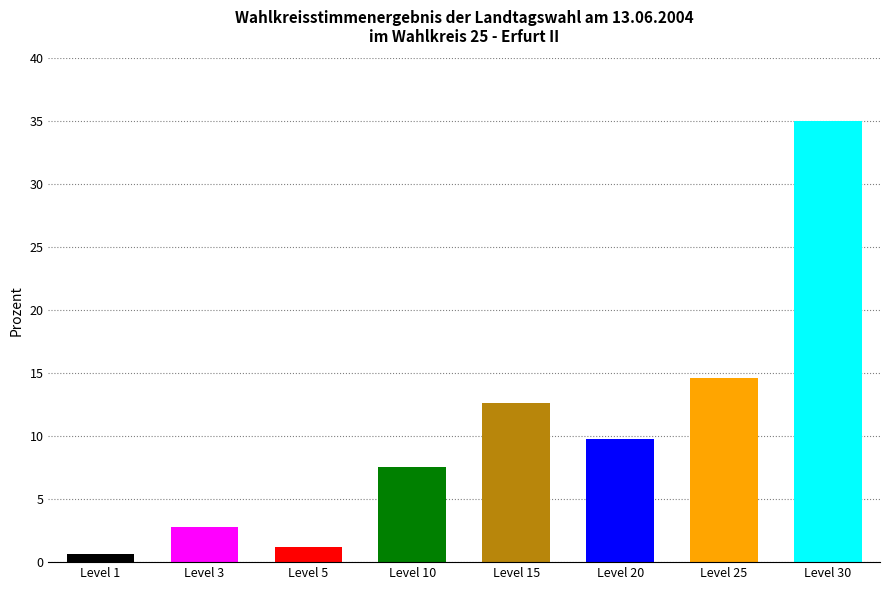

List the labels in order of value, smallest first.

Level 1, Level 5, Level 3, Level 10, Level 20, Level 15, Level 25, Level 30